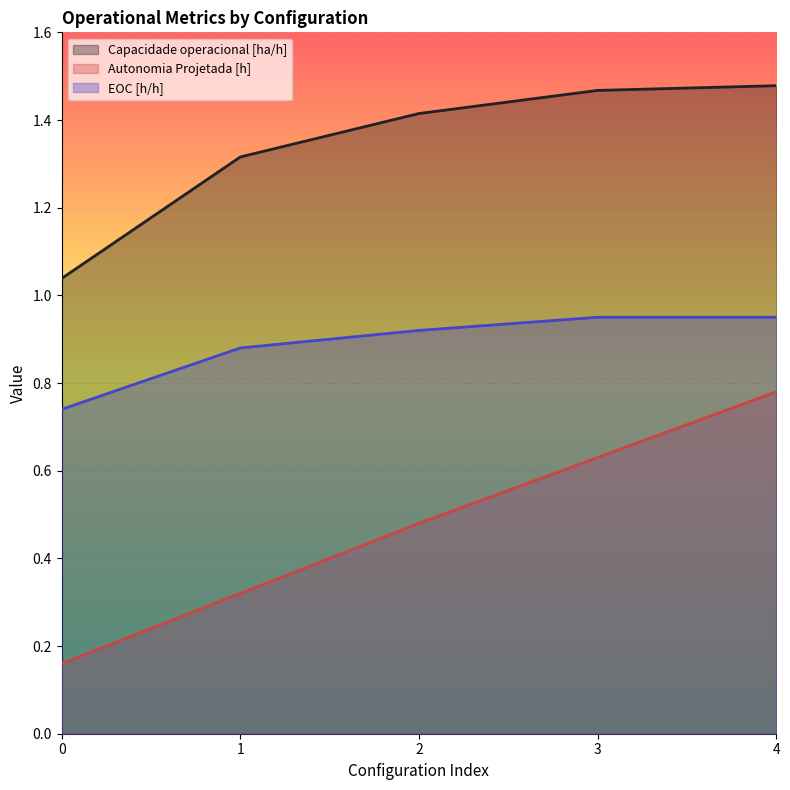

The value of EOC [h/h] at 2 is 1.4. True or false?

False